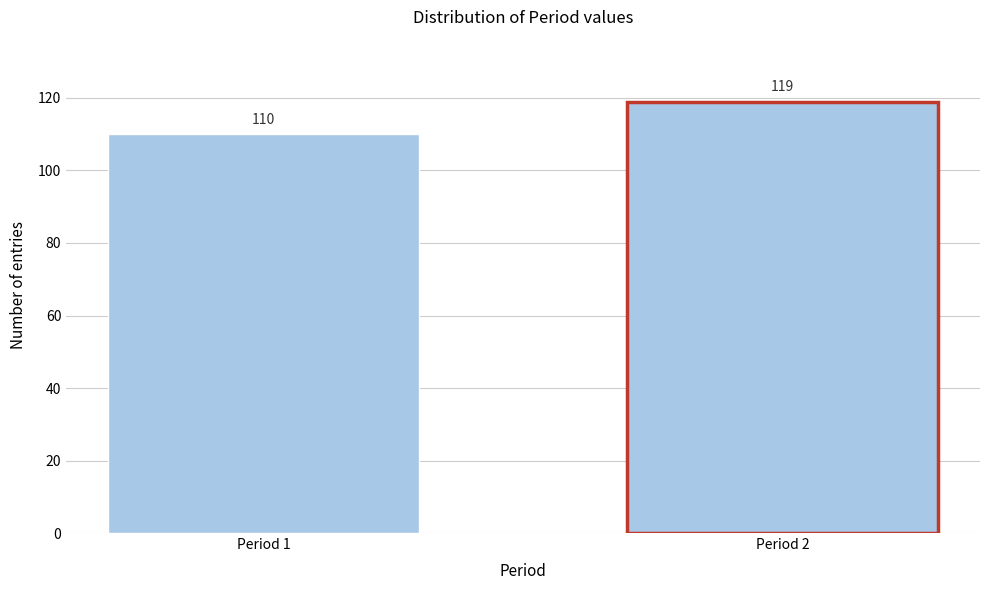

Reading left to right, transcribe all the data shown in this chart.

Period 1=110	Period 2=119